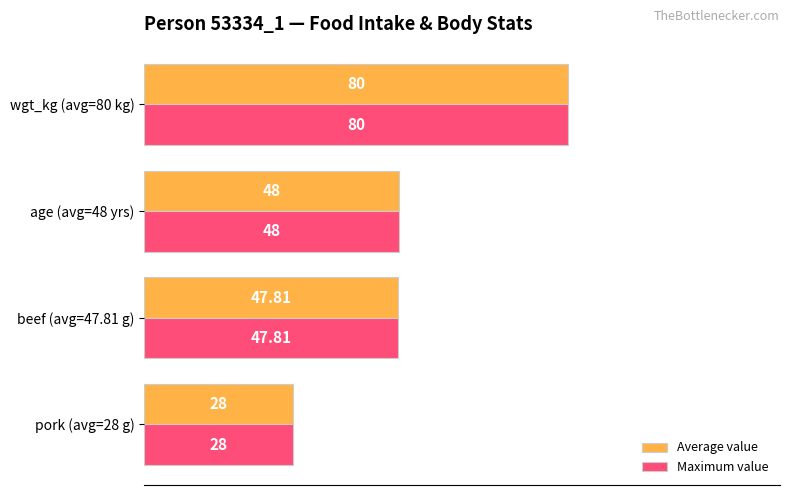

What is the difference between the maximum and minimum values in the Maximum value series?

52.0